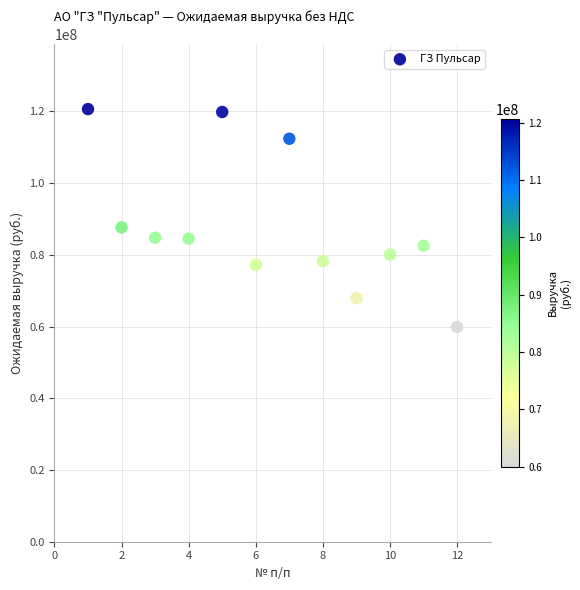

What Y value in the scatter plot is closest to 90275245?

87654500